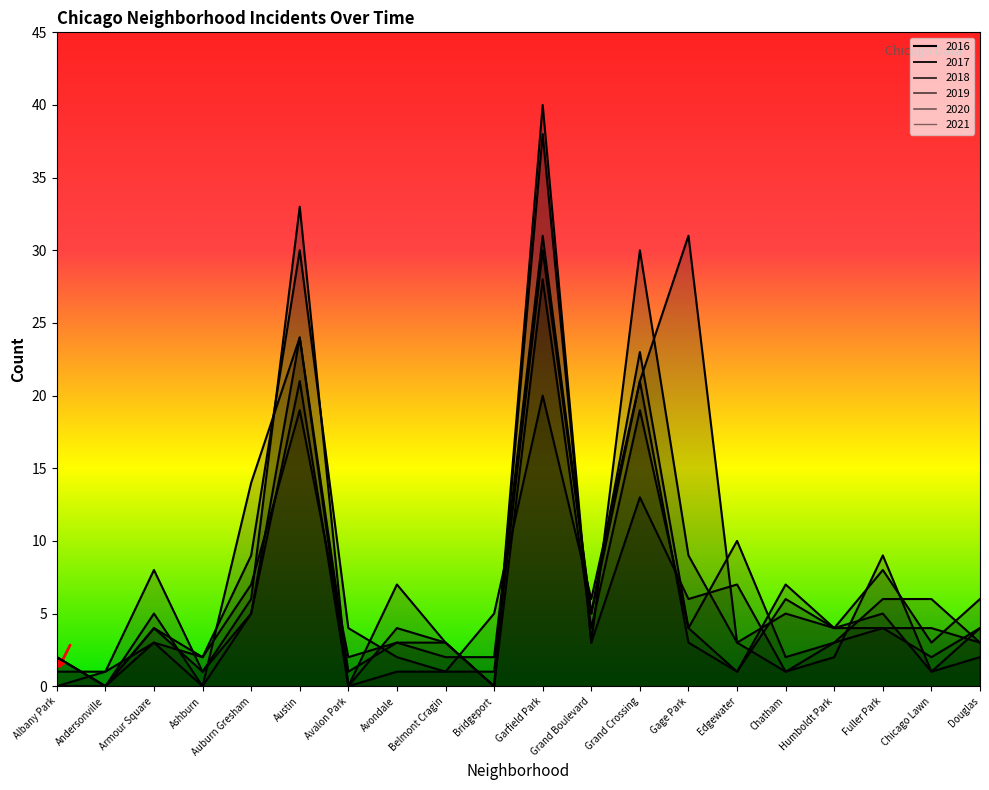

Which series has the largest range (max minus min)?

2019